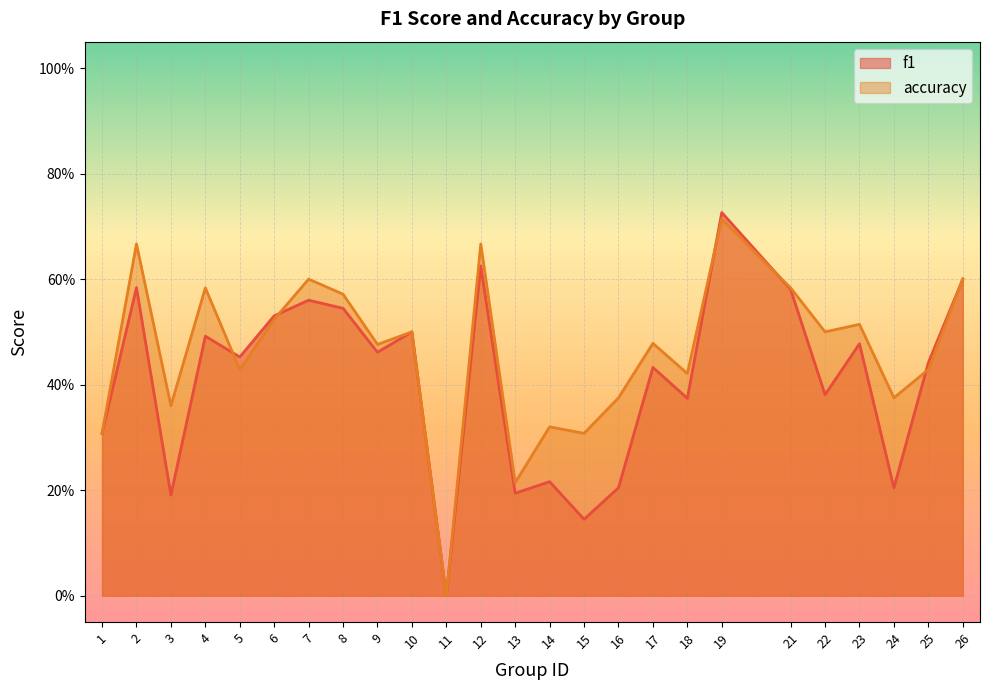

In accuracy, how many points are higher than both neighbors (excluding endpoints)?

9